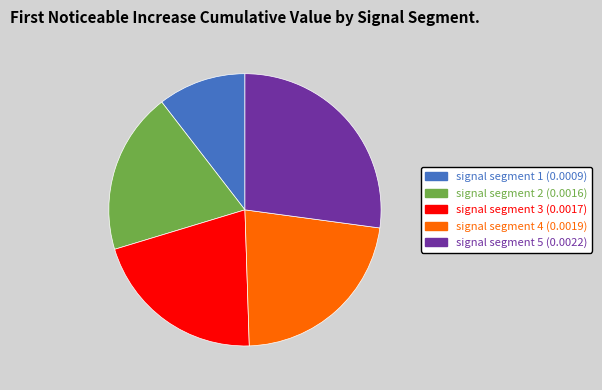

Rank the categories by value from highest to lowest.

signal segment 5, signal segment 4, signal segment 3, signal segment 2, signal segment 1